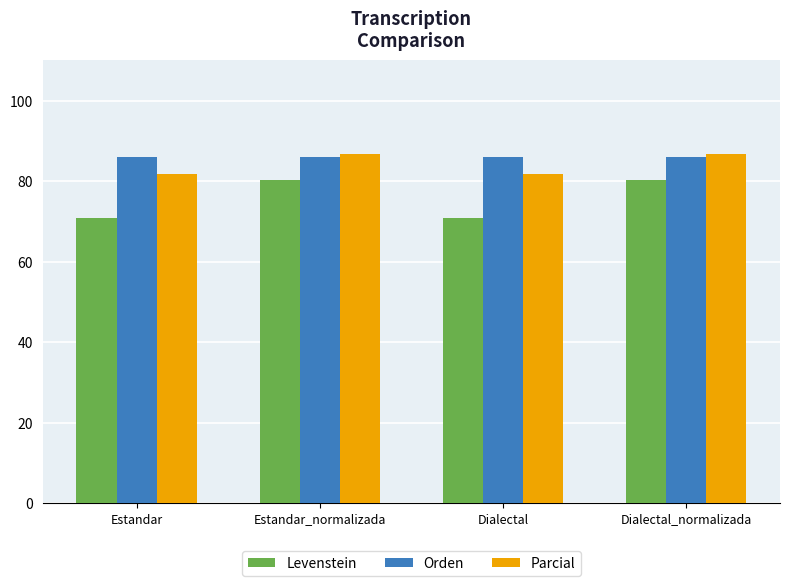

What is the label of the 3rd bar from the right?

Estandar_normalizada